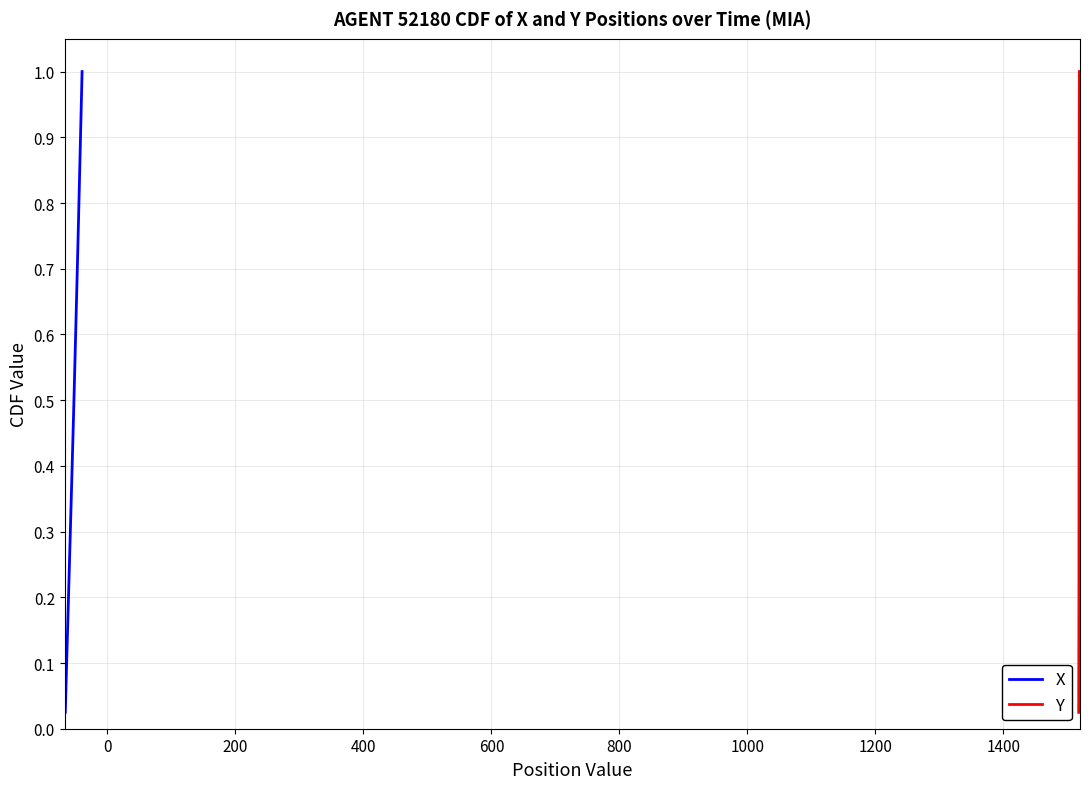

True or false: X has more than 1 interior local peaks.

False